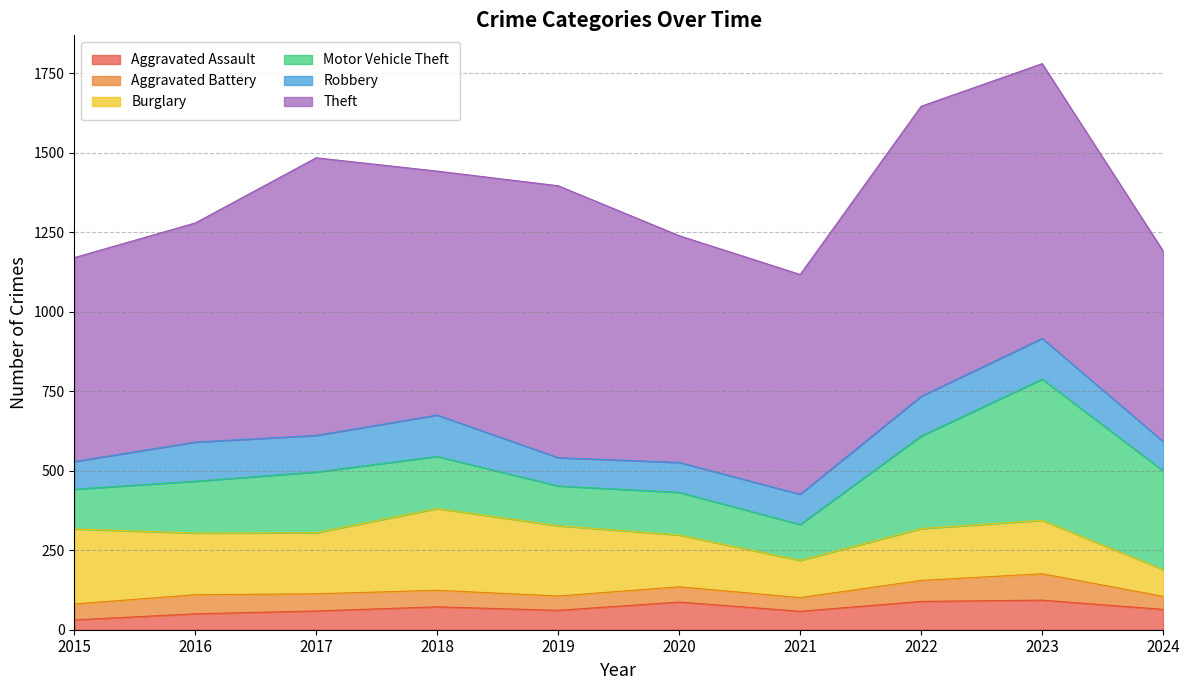

Which category has the lowest value in the Motor Vehicle Theft series?

2021